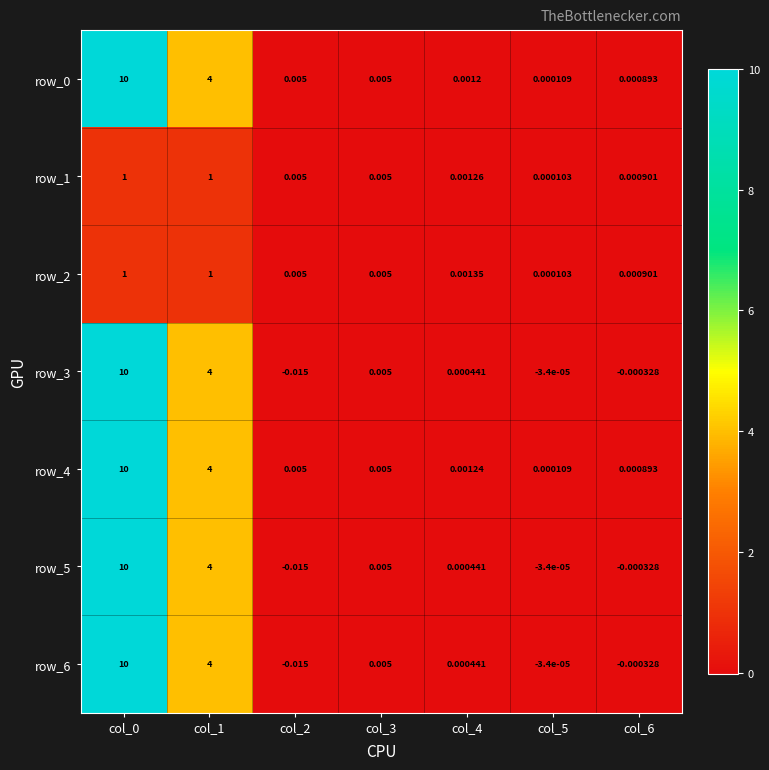

What is the difference between the maximum and minimum values in the row_6 series?

10.0